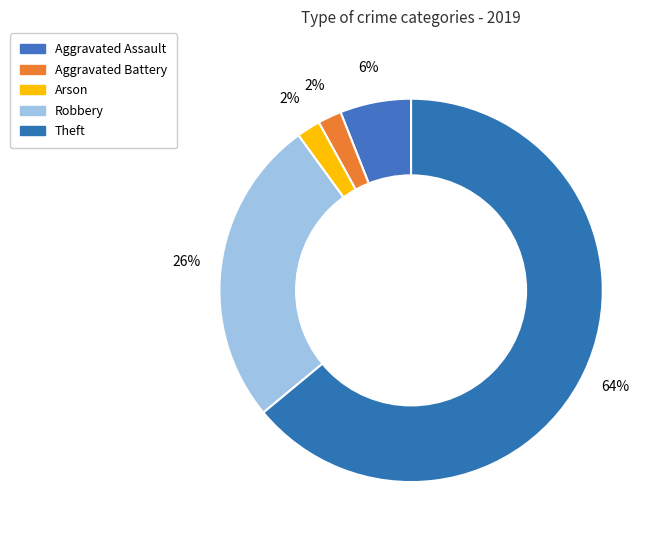

What percentage is NOT represented by Aggravated Assault?

94.0%